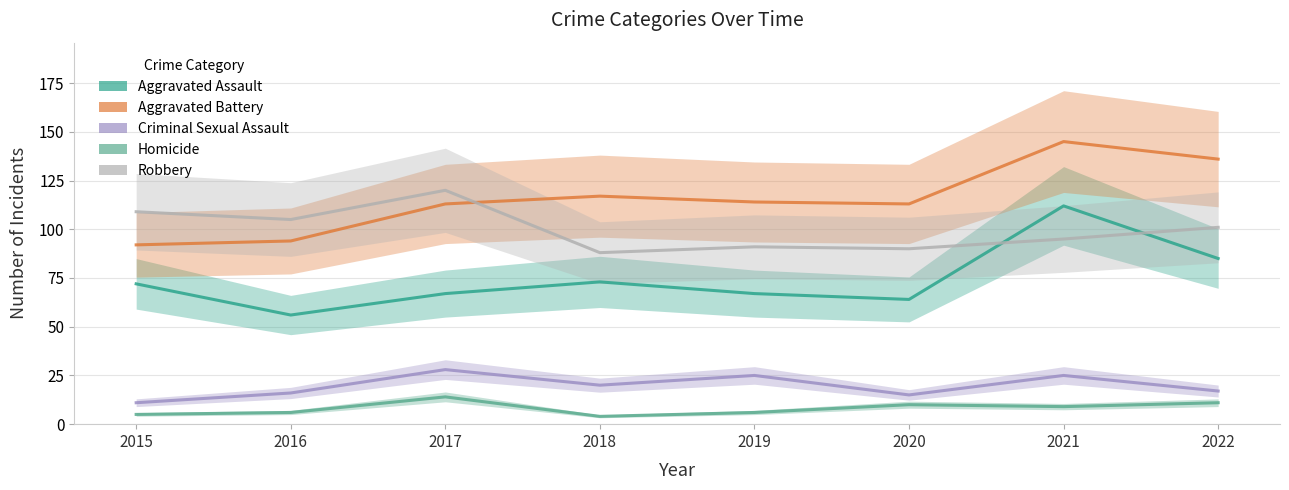

What is the value of the Robbery point at the 6th from the left?

90